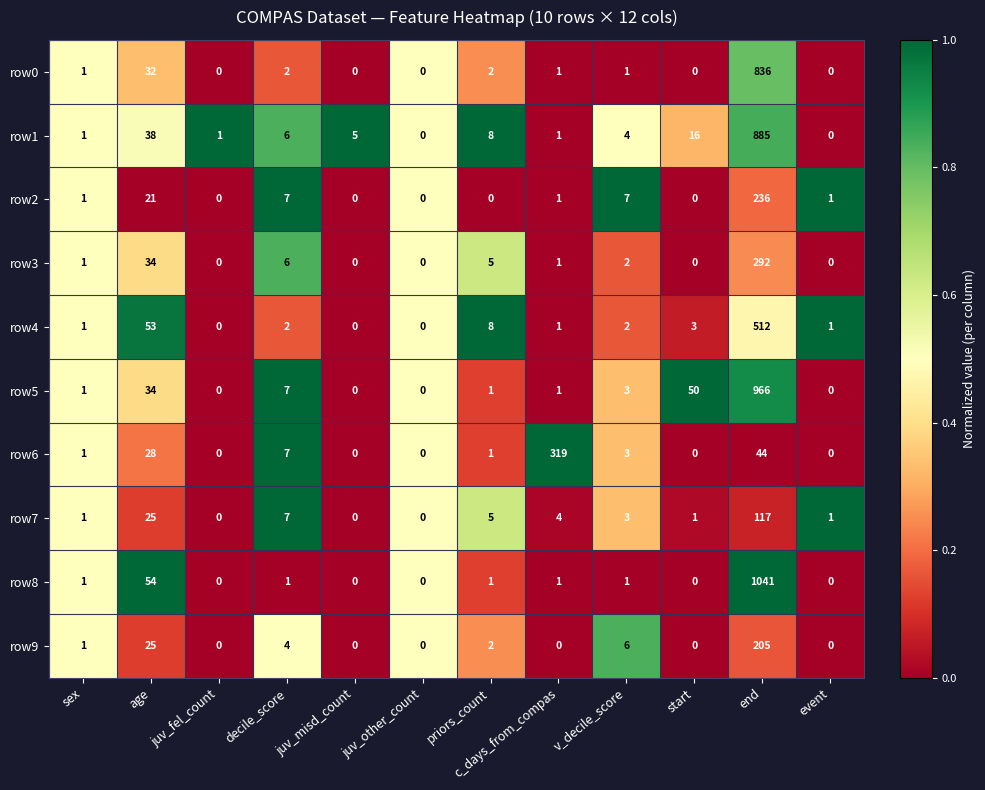

List the series in order of their peak value, lowest first.

row7, row9, row2, row3, row6, row4, row0, row1, row5, row8